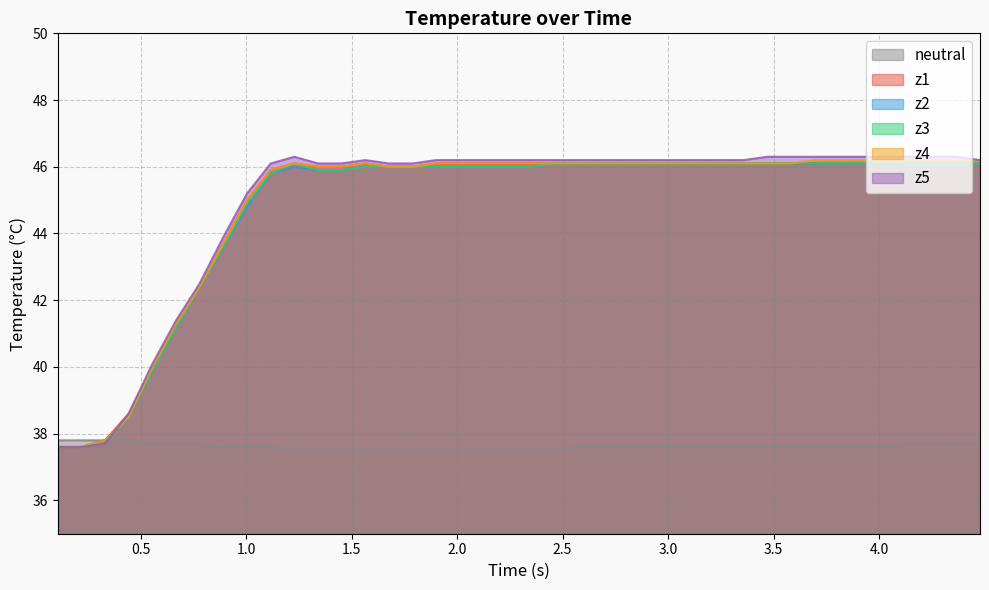

What is the minimum value shown in the chart?

37.5